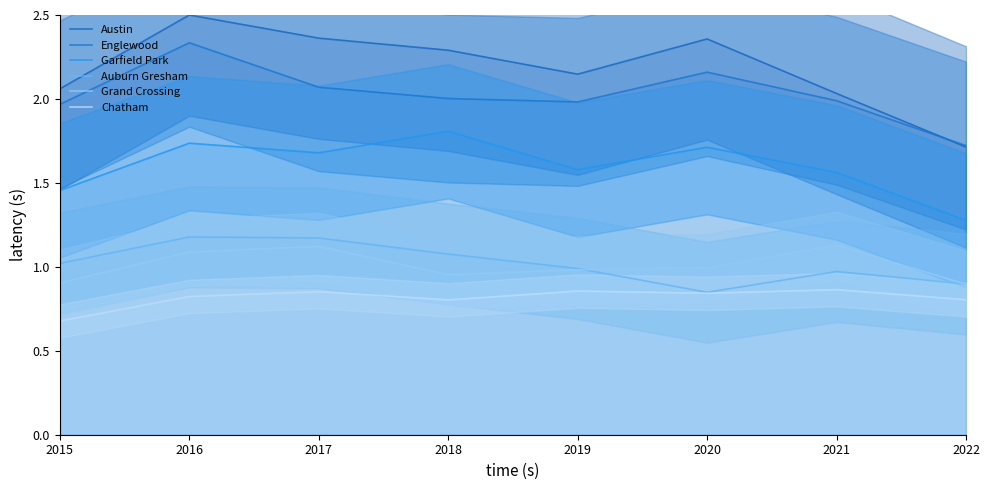

Between 2016 and 2015, which is larger?

2016